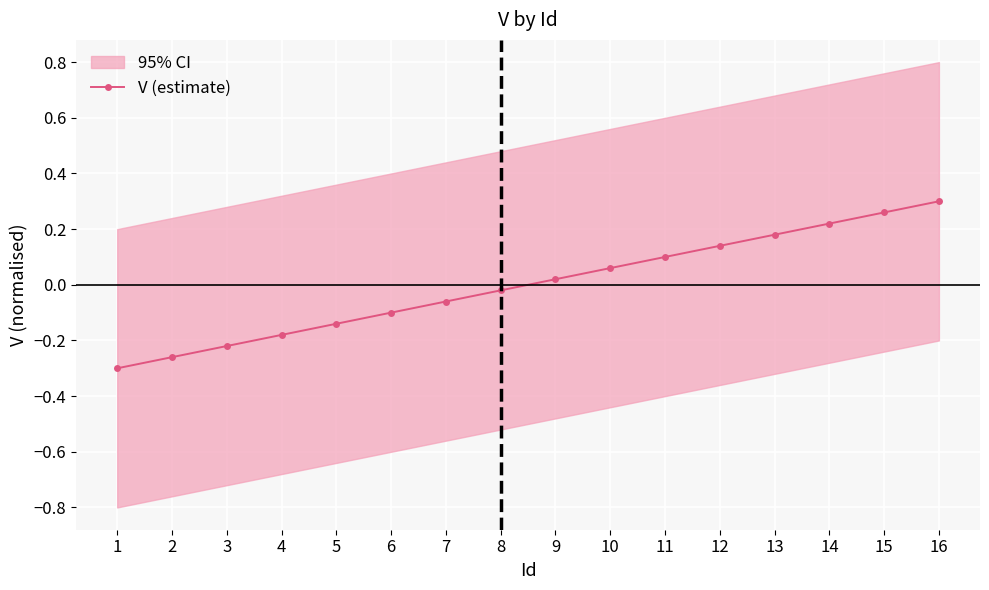

True or false: the data has more than 2 interior local peaks.

False